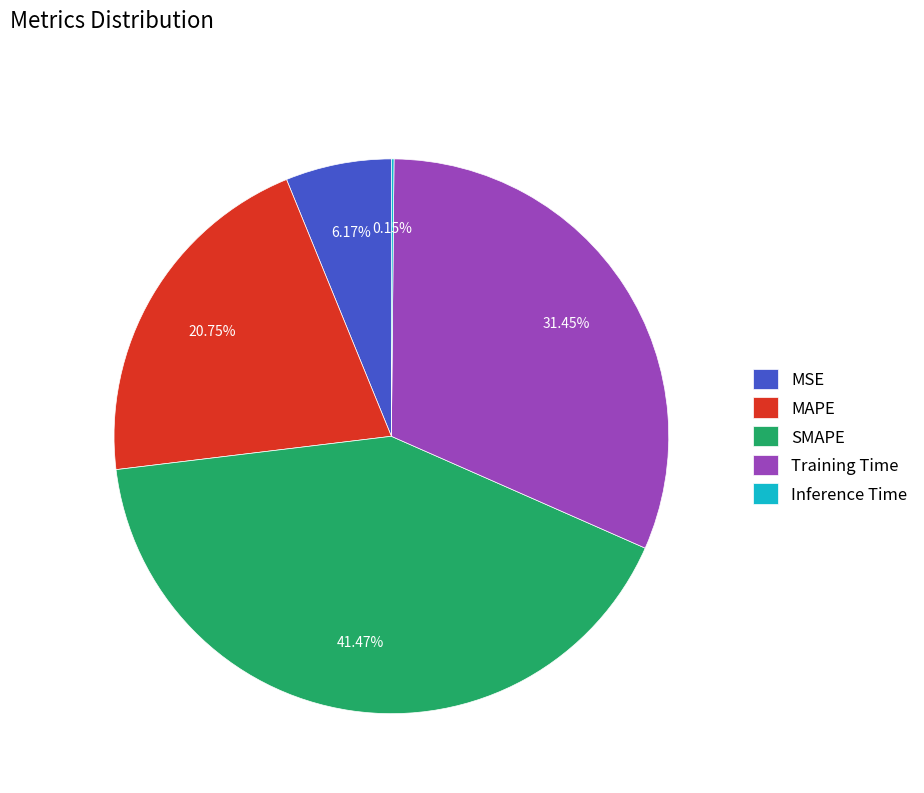

What is the total percentage of MAPE and MSE?

26.9%